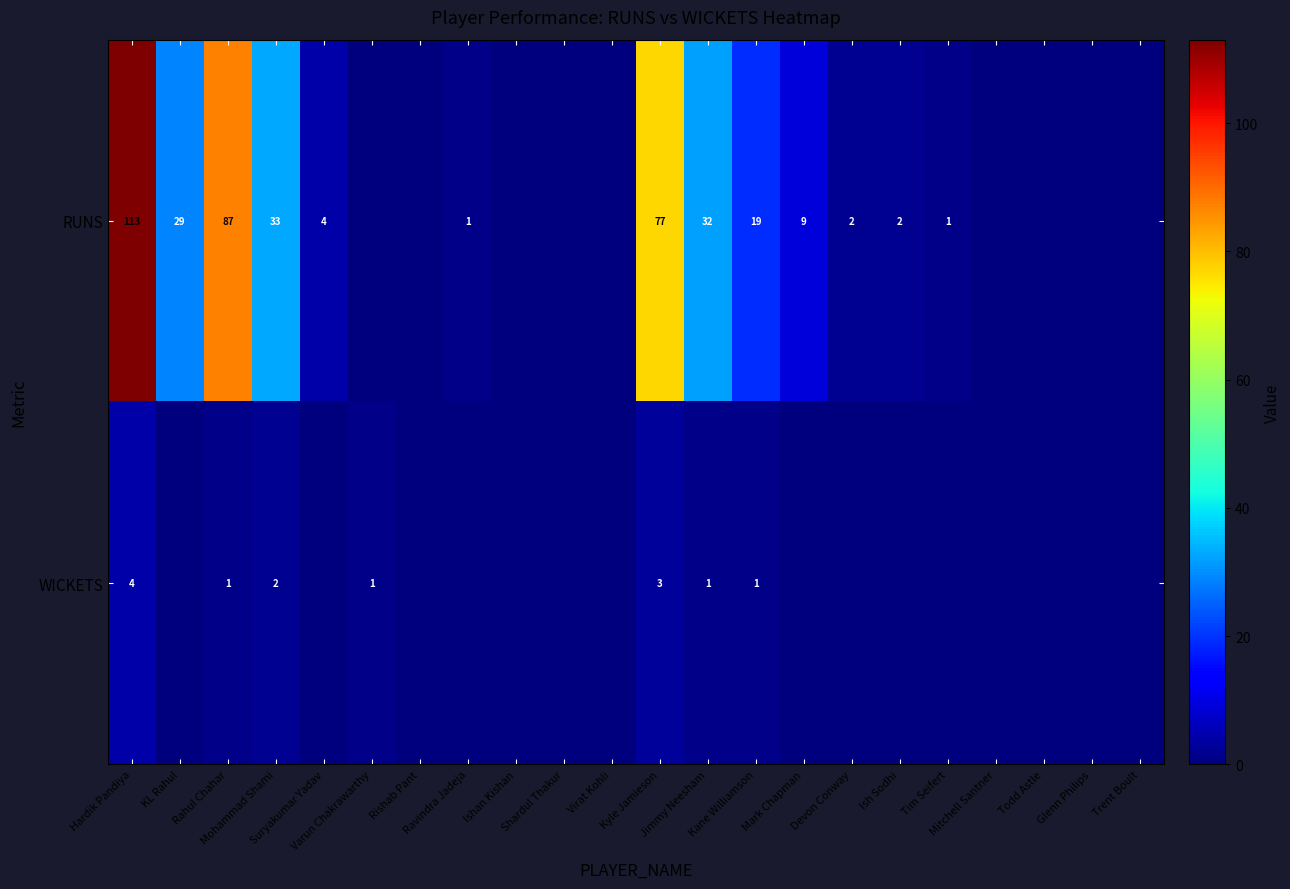

How many values in the RUNS series exceed 2?

9